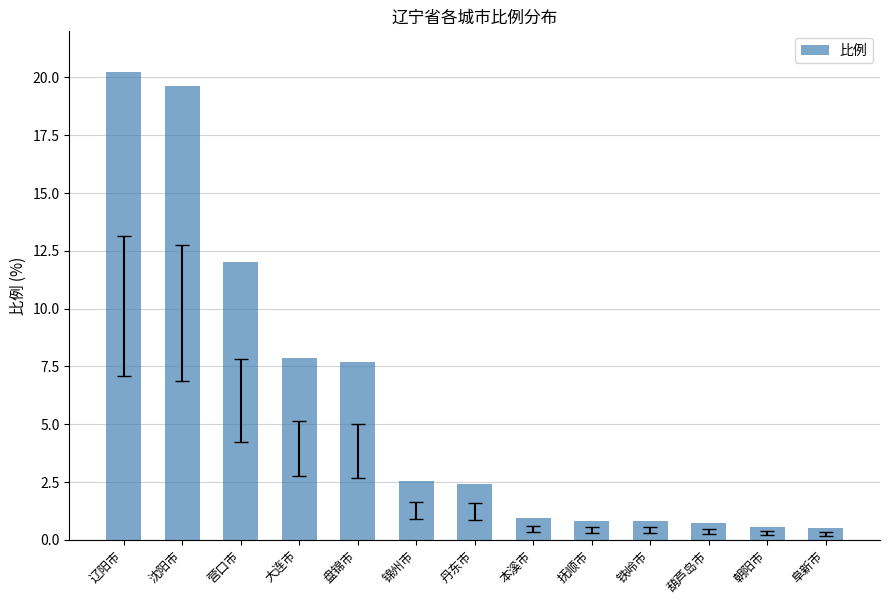

What is the approximate value at 阜新市?

0.5